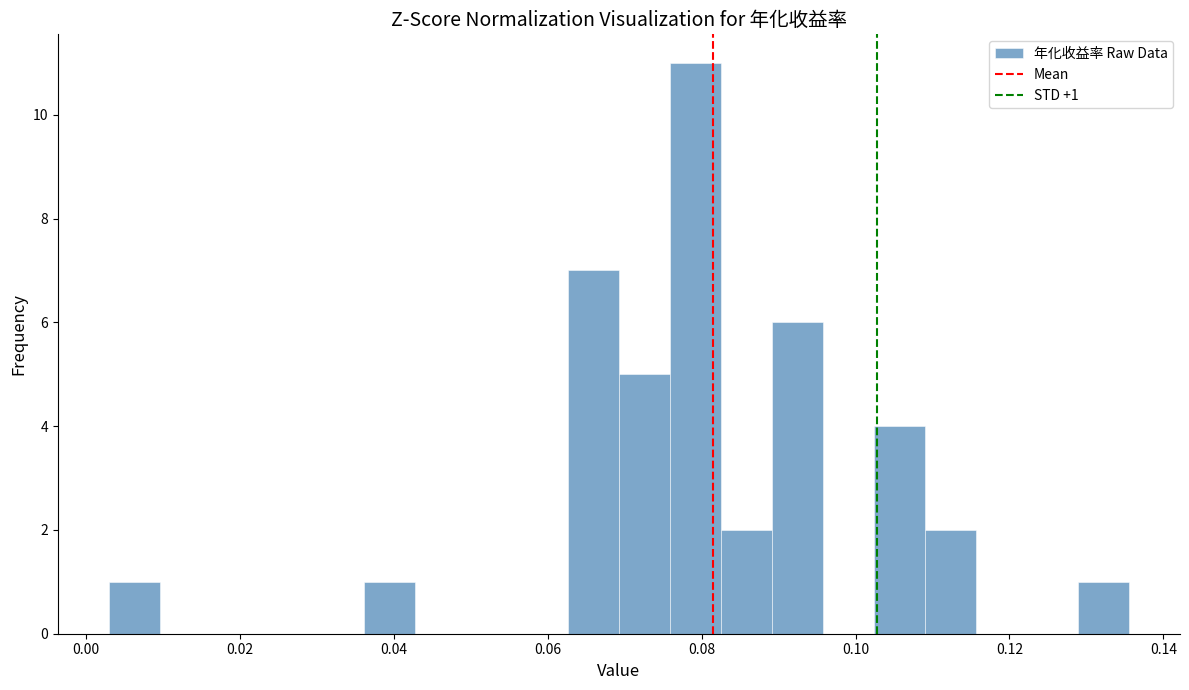

Read against the x-axis, roughly where is the centre of the tallest bar?

0.080